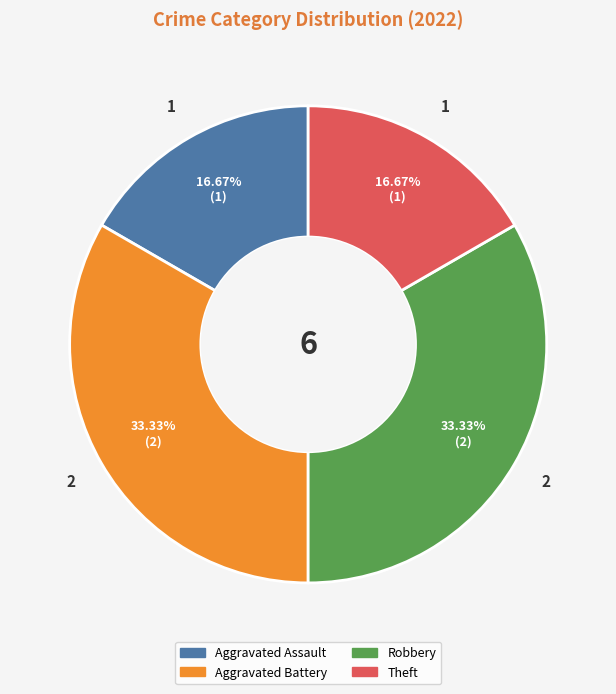

To the nearest percent, what is the combined percentage of Aggravated Assault and Aggravated Battery?

50%